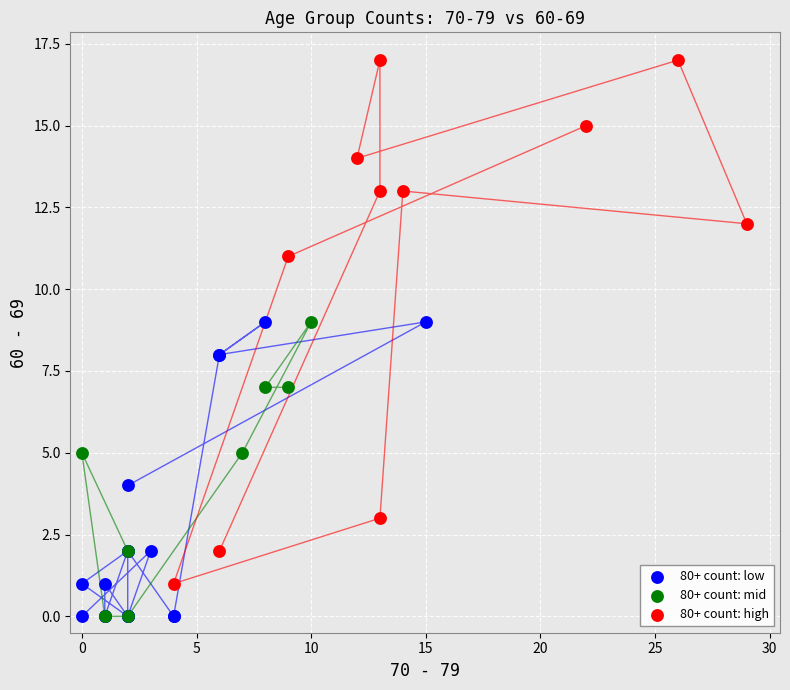

Which series has the largest Y range (max minus min)?

80+ count: high